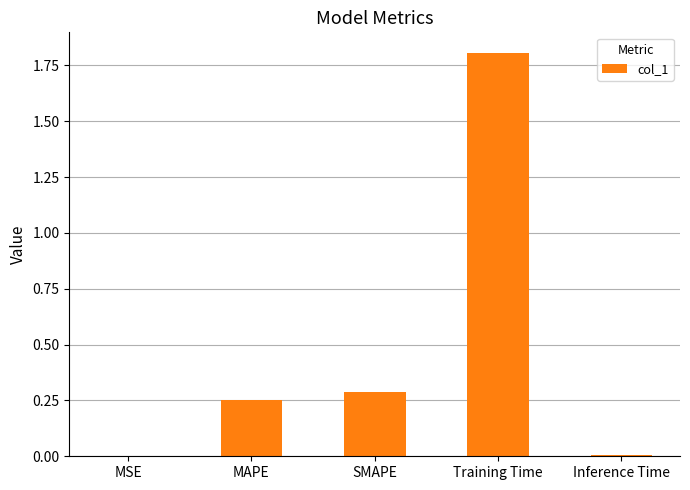

What is the change in value from SMAPE to Training Time?

+1.5